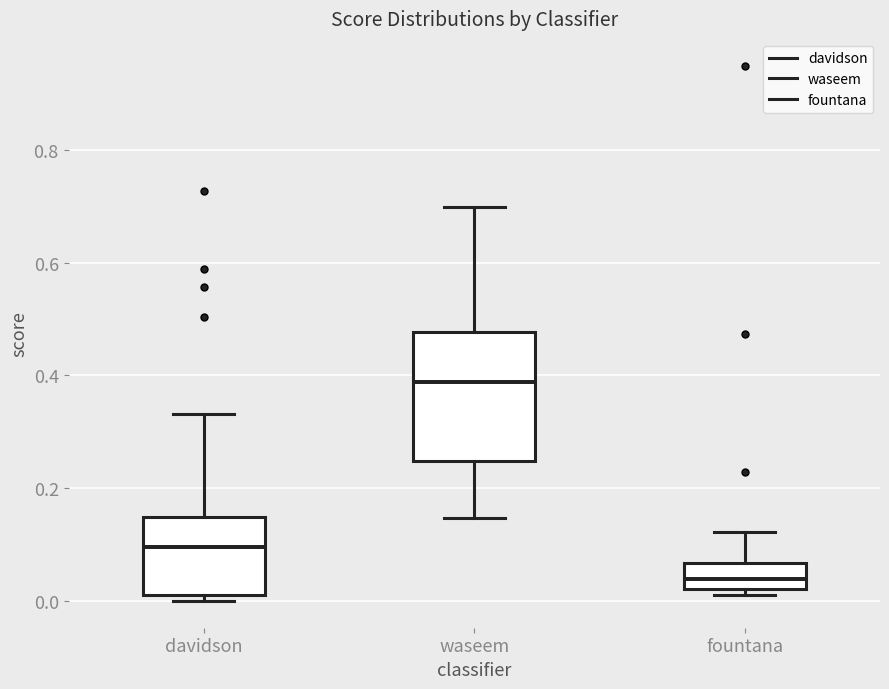

Where is the lower edge of the box for waseem on the y-axis? The values are not printed on the chart, so give them approximately, as read against the axis.

0.24